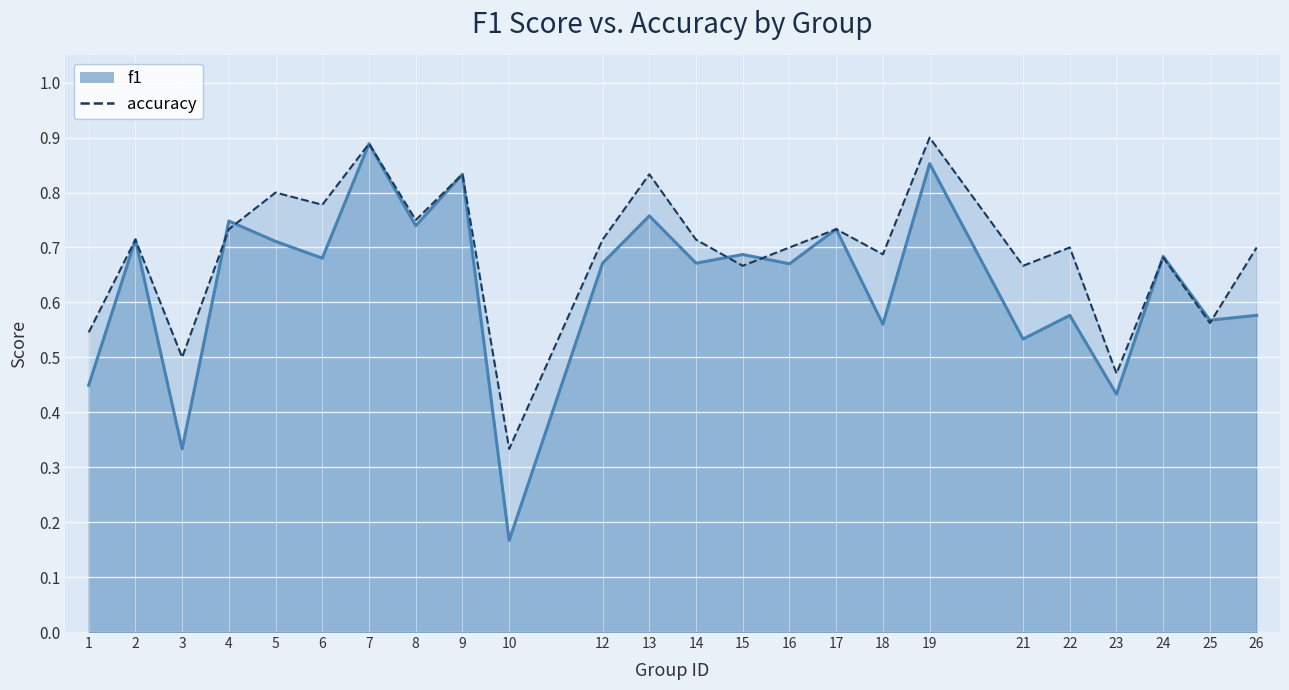

The value of f1 at 26 is 0.6. True or false?

True